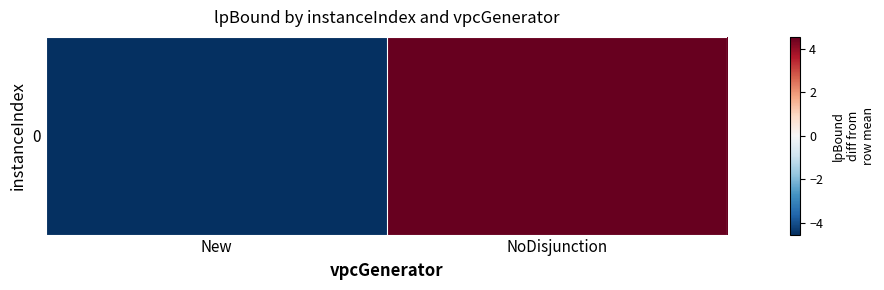

The chart shows a value of -1.7 at New. True or false?

False